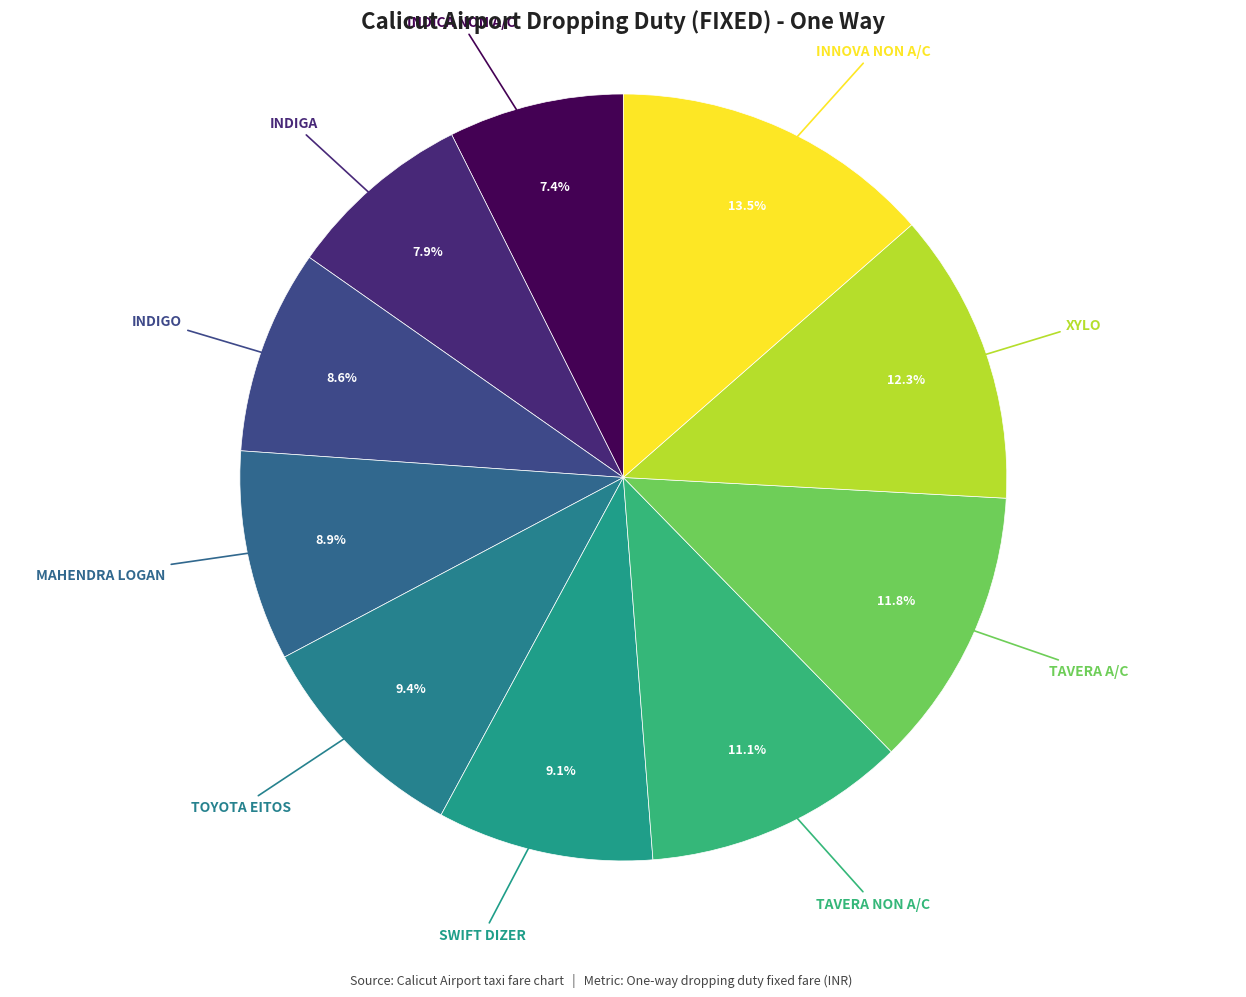

Count the number of slices in the pie.

10